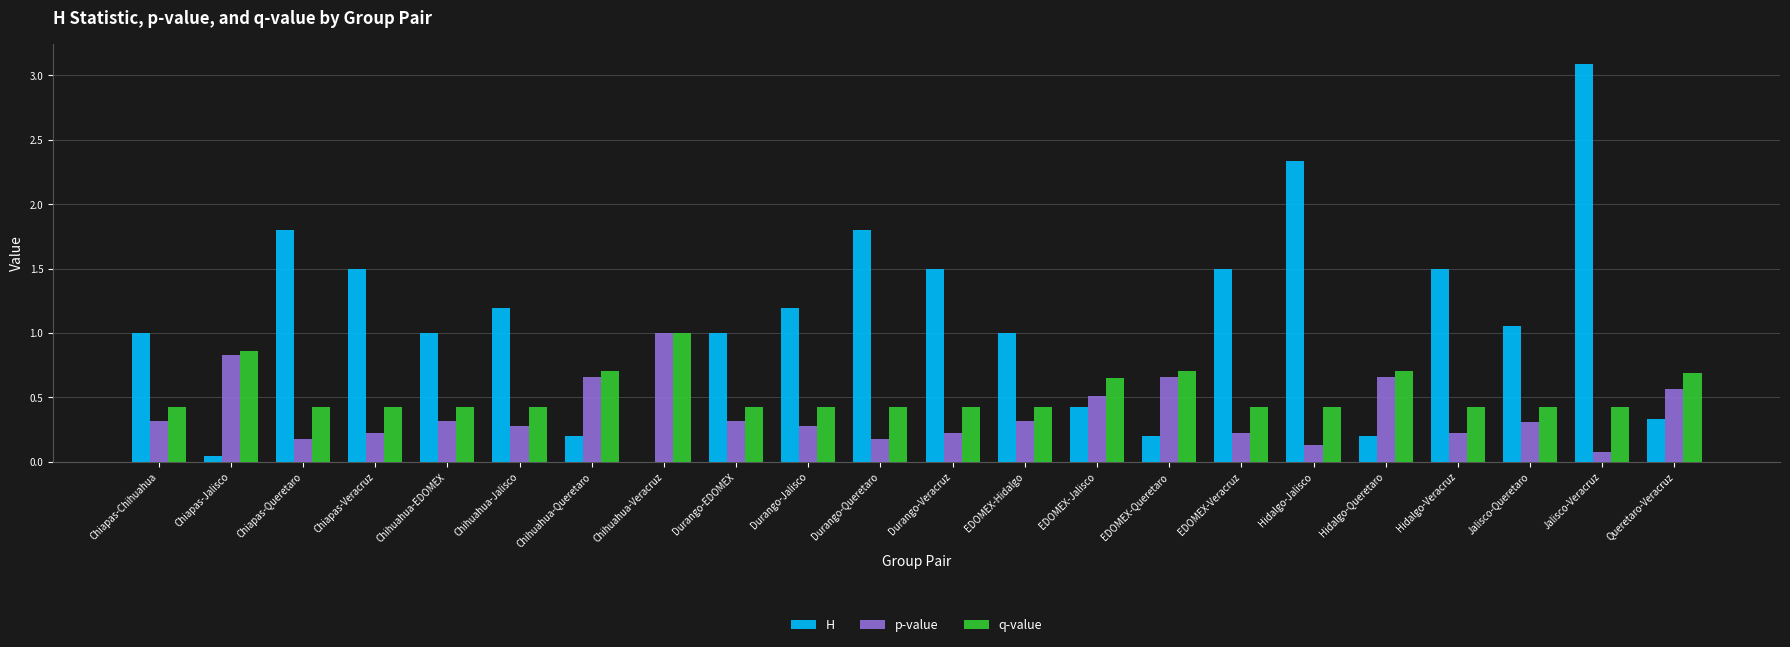

At which label does q-value reach its peak?

Chihuahua-Veracruz